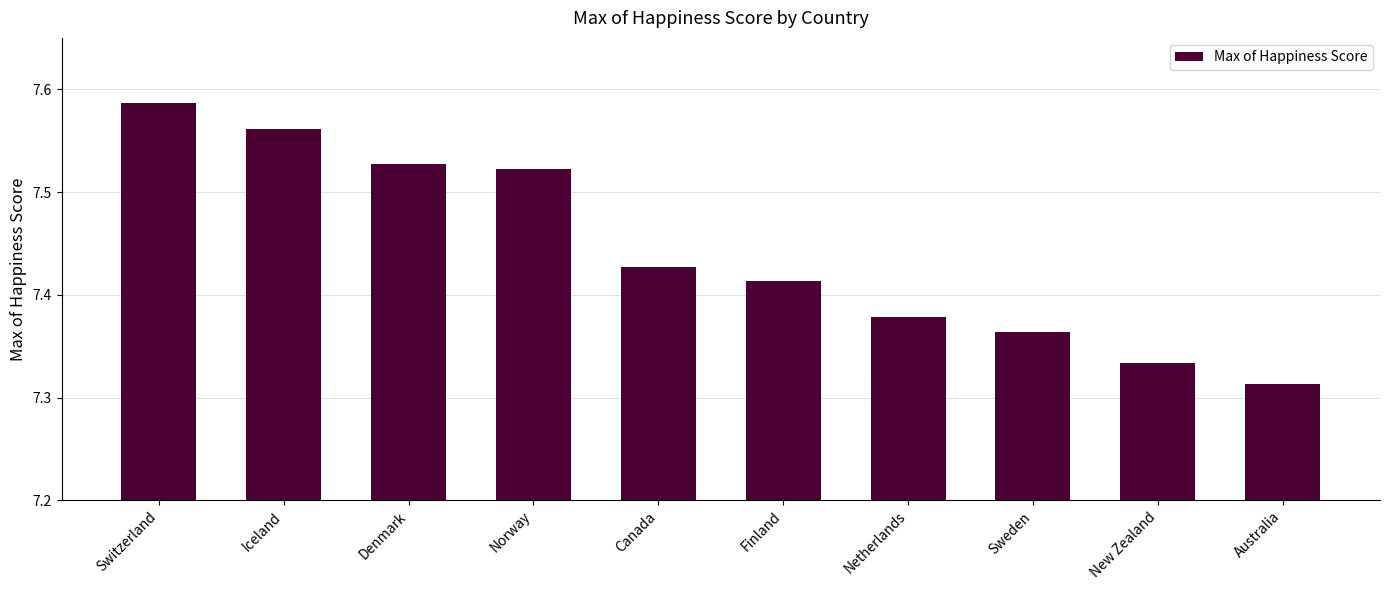

The chart shows a value of 5.0 at Denmark. True or false?

False